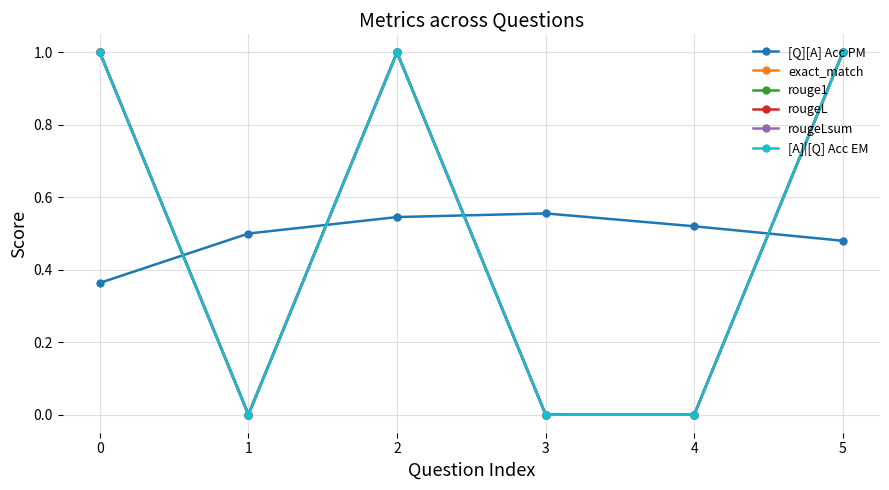

Is this an area chart (filled region under the line)?

No